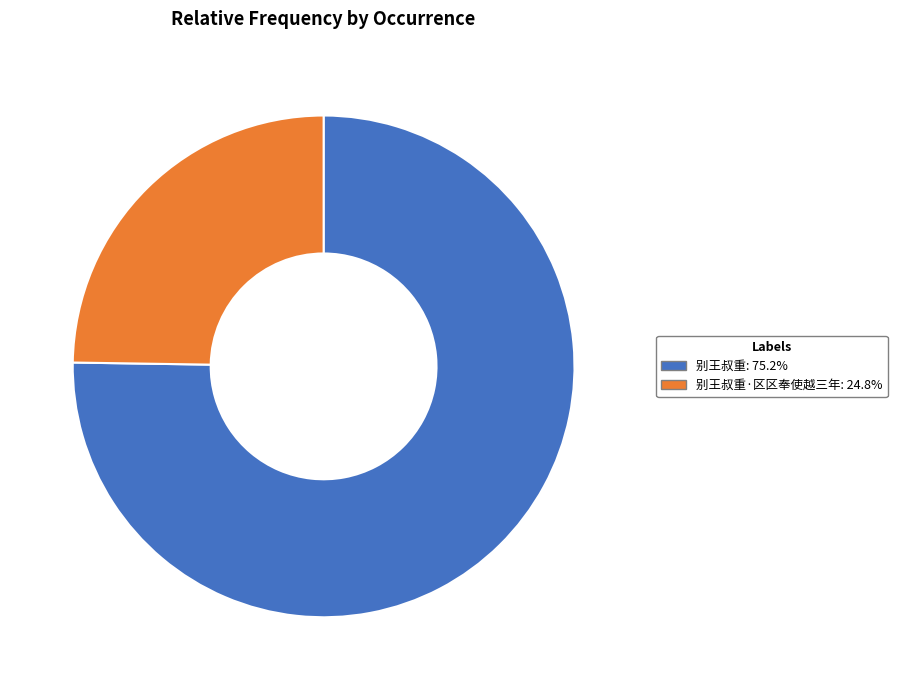

Is there a majority slice in this chart?

Yes